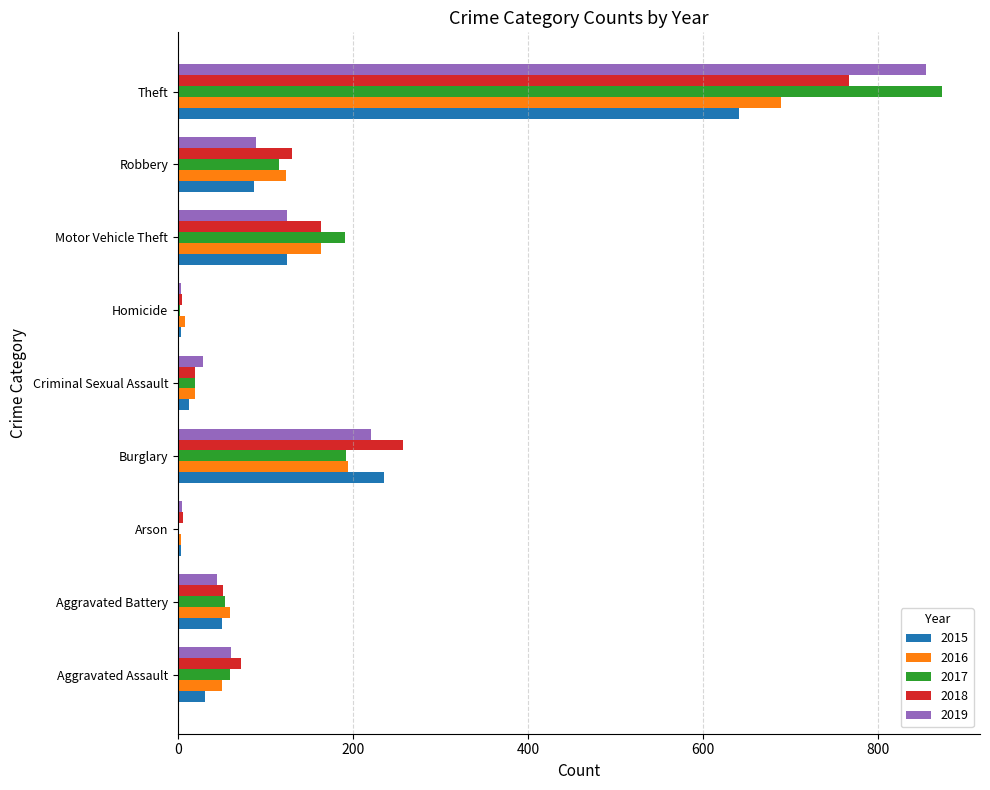

What is the total value across all series at Robbery?

544